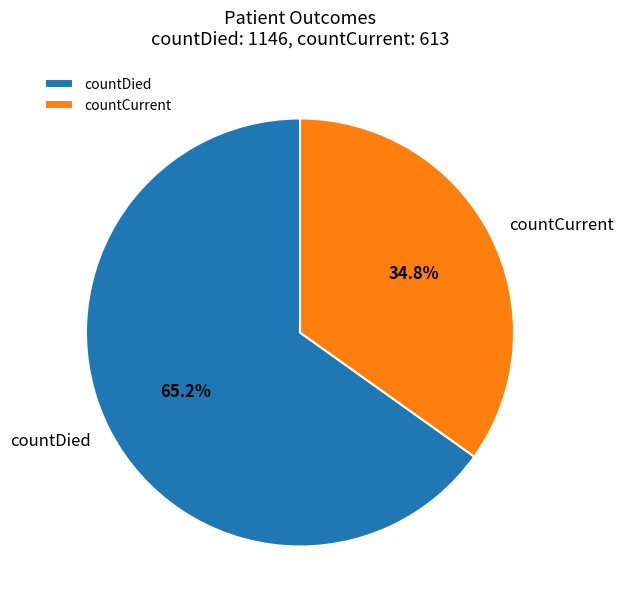

The countCurrent slice represents 43% of the pie. True or false?

False